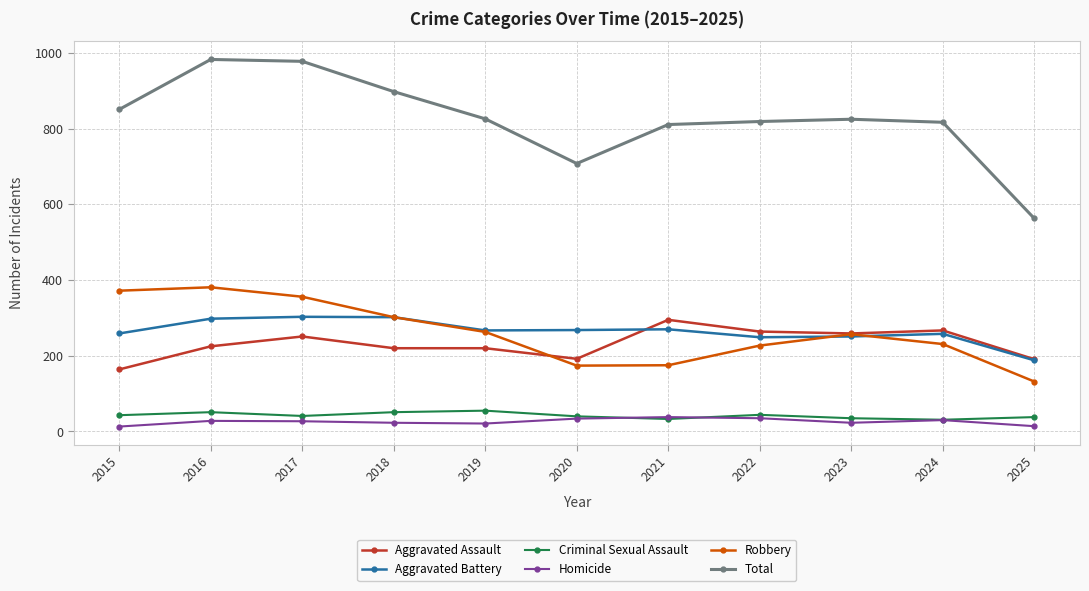

The value of Aggravated Battery at 2024 is 258. True or false?

True